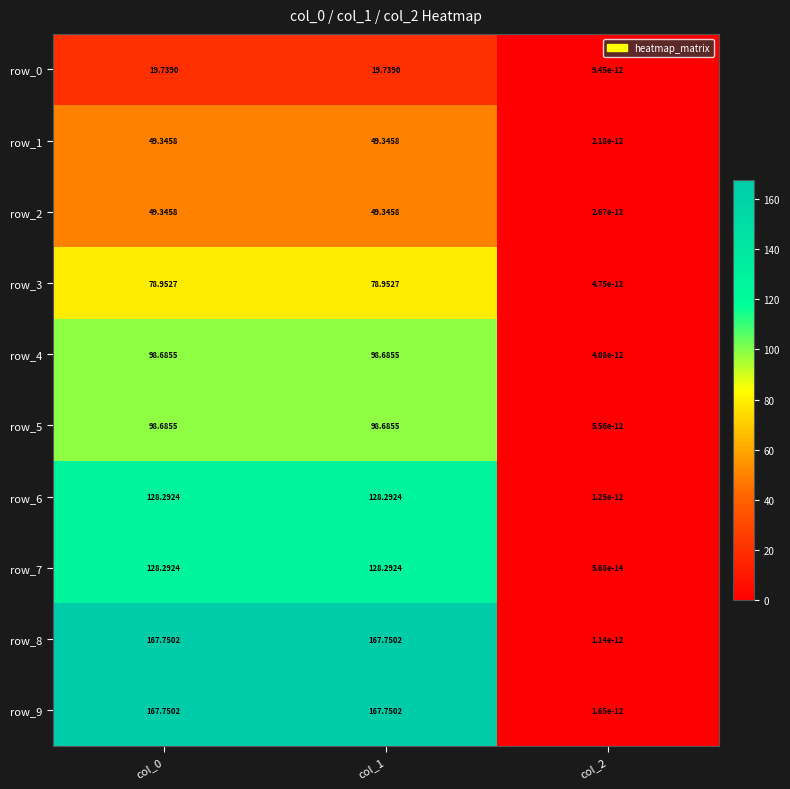

Is the value of row_5 at col_0 greater than the value of row_2 at col_0?

Yes